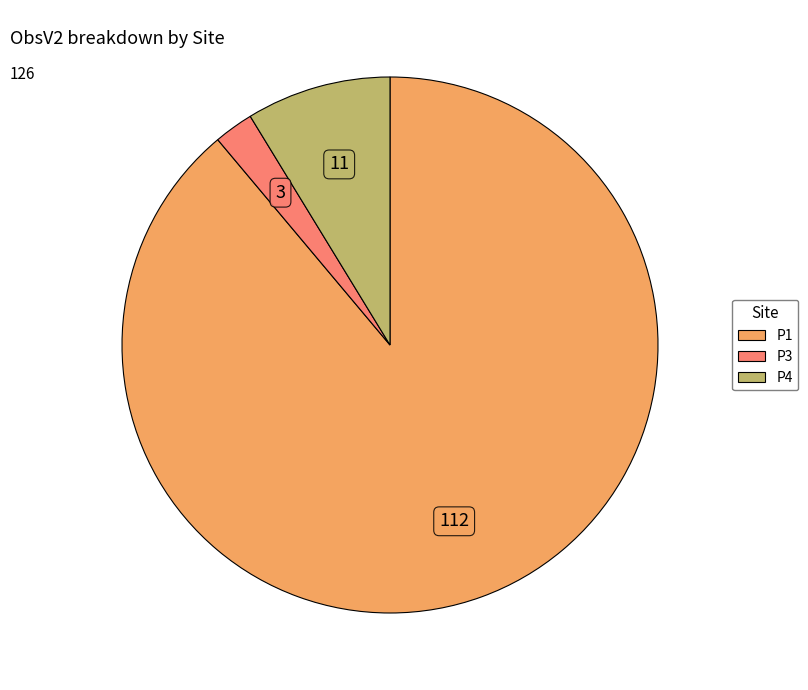

Does any single category account for the majority?

Yes